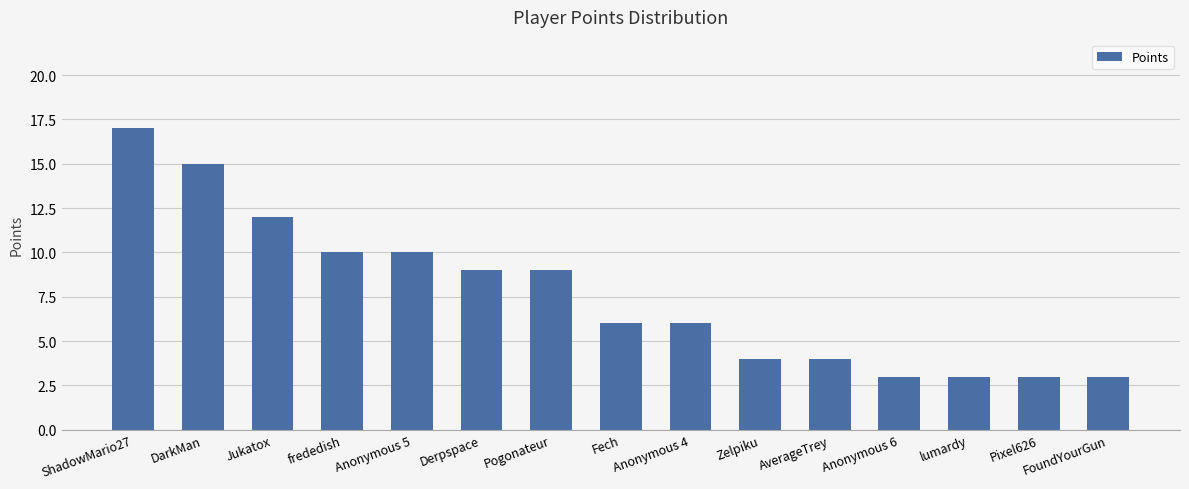

How many data points does each series have?

15